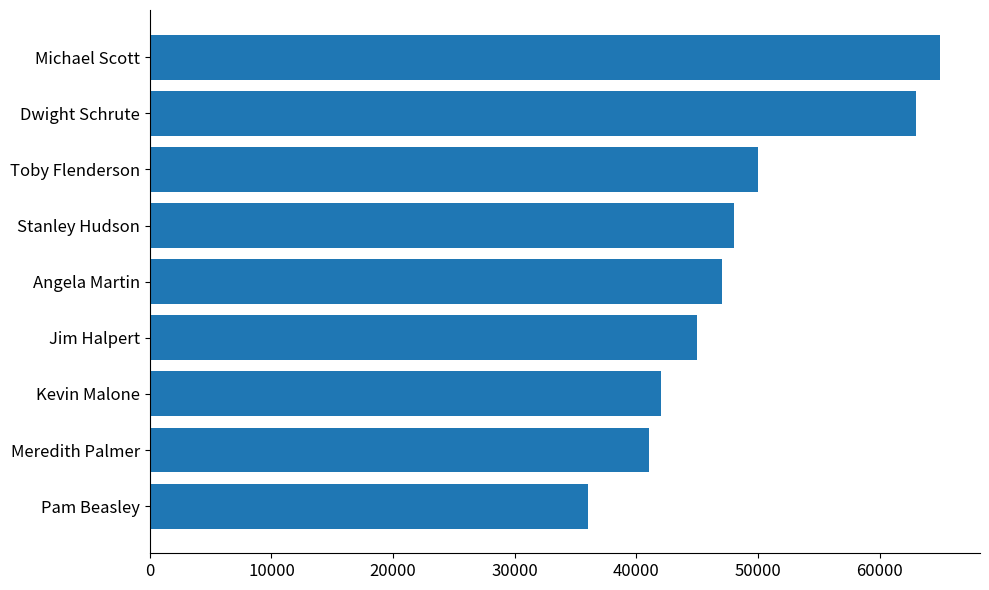

What is the ratio of the value at Dwight Schrute to the value at Stanley Hudson?

1.3